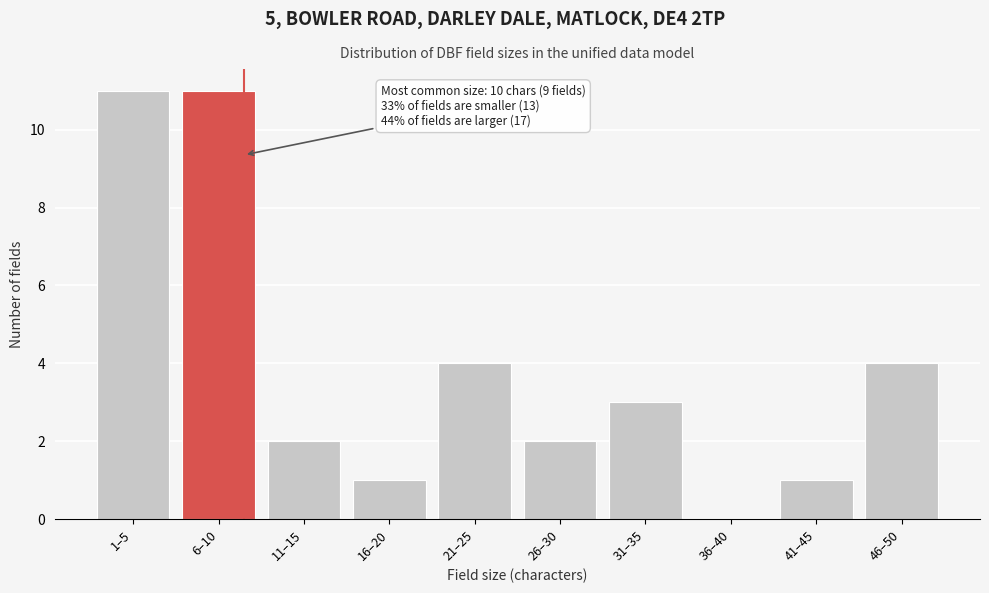

Reading left to right, list all the values displayed in this chart.

1–5=11	6–10=11	11–15=2	16–20=1	21–25=4	26–30=2	31–35=3	36–40=0	41–45=1	46–50=4